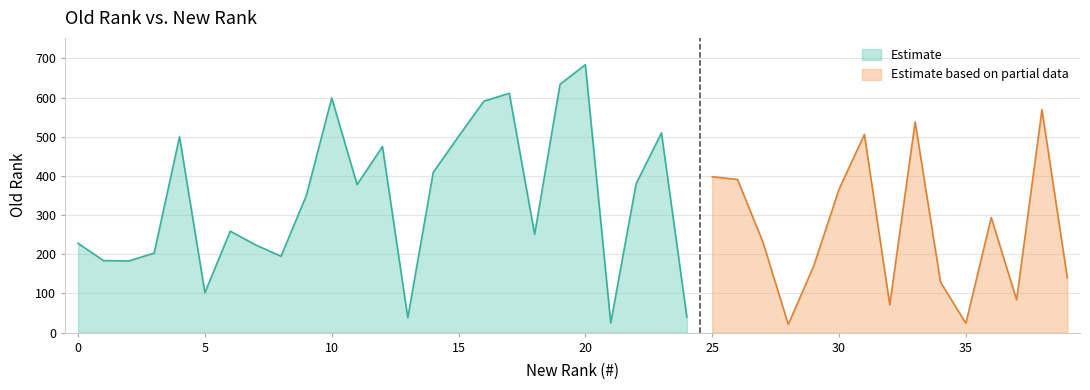

The value at 11 is 378. True or false?

True